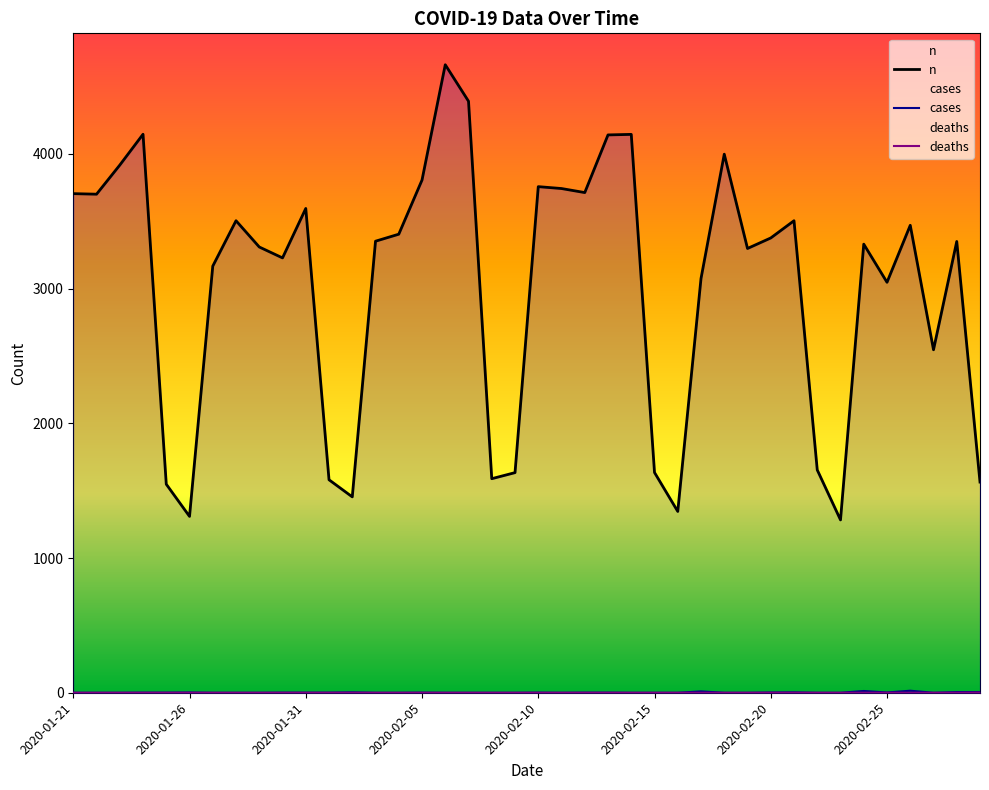

The deaths series shows 0 at 29. True or false?

True